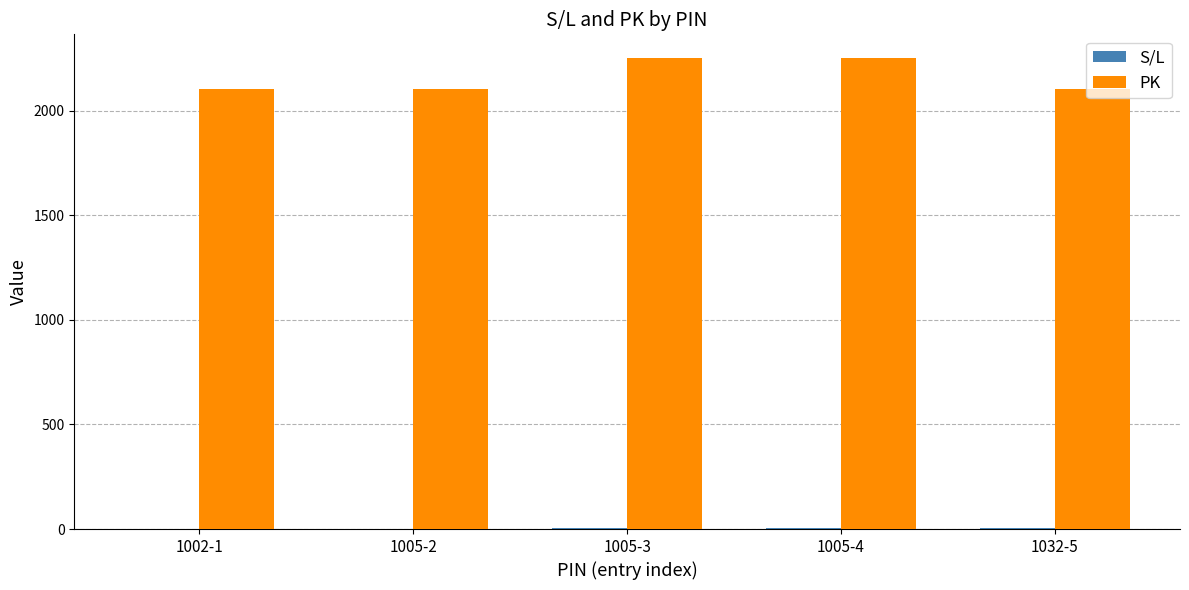

The value of PK at 1005-2 is 711. True or false?

False